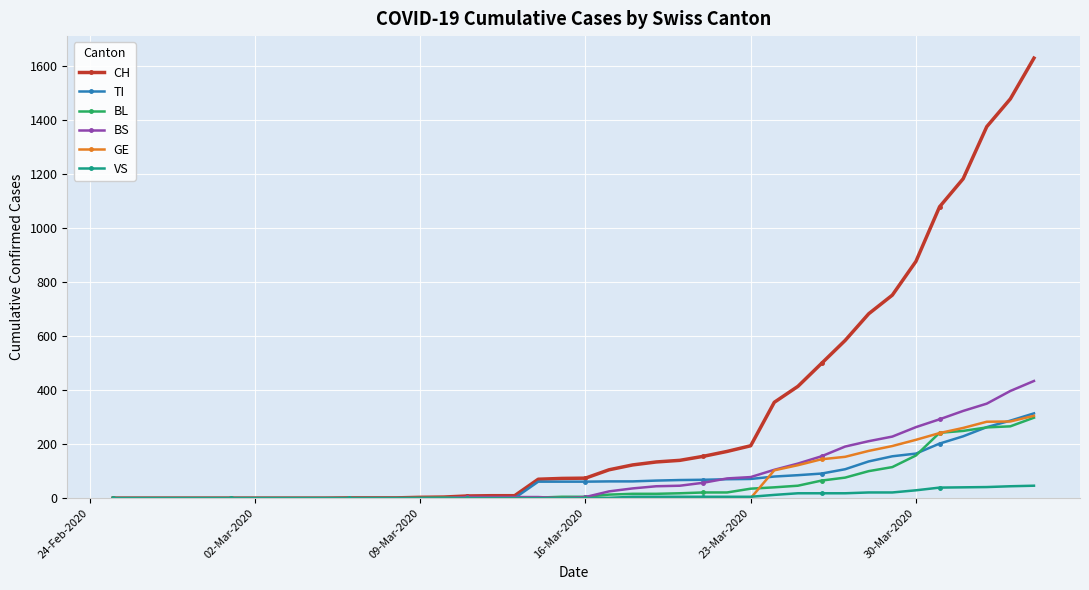

Which series has the widest spread of values?

CH